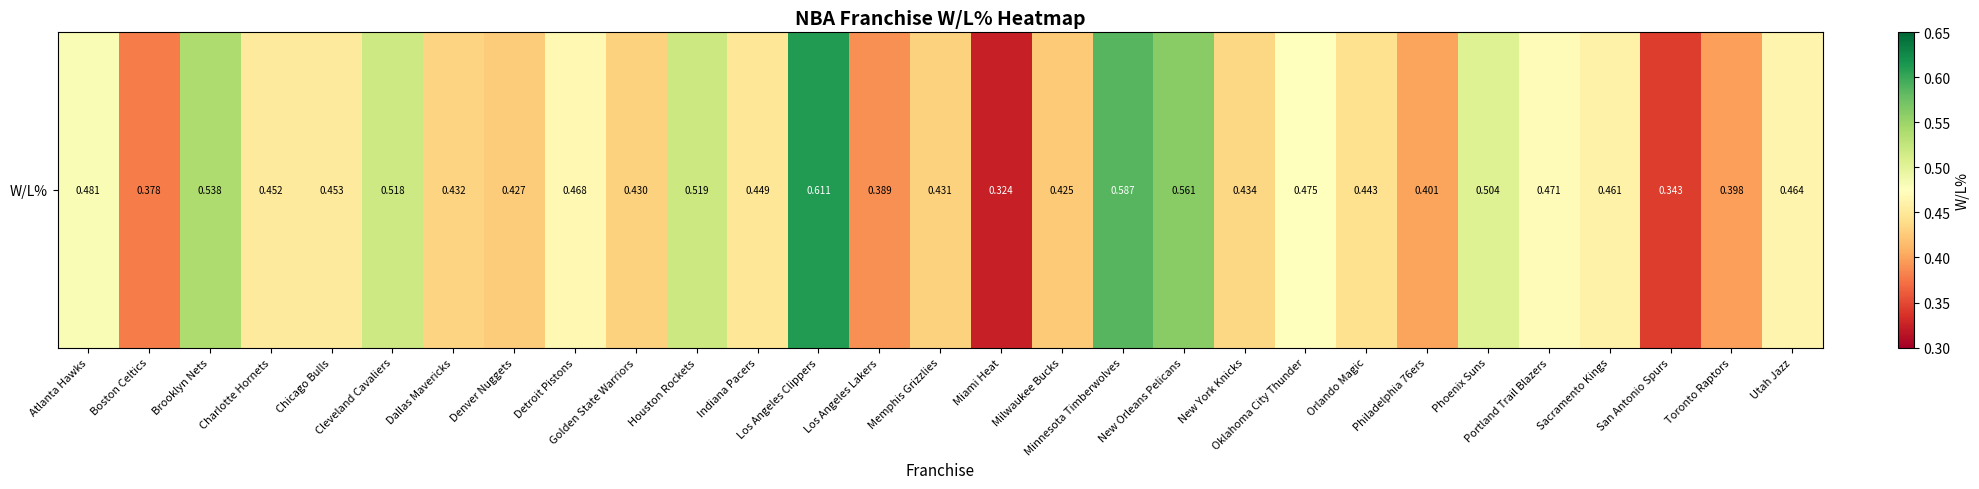

Rank the categories by value from lowest to highest.

Miami Heat, San Antonio Spurs, Boston Celtics, Los Angeles Lakers, Toronto Raptors, Philadelphia 76ers, Milwaukee Bucks, Denver Nuggets, Golden State Warriors, Memphis Grizzlies, Dallas Mavericks, New York Knicks, Orlando Magic, Indiana Pacers, Charlotte Hornets, Chicago Bulls, Sacramento Kings, Utah Jazz, Detroit Pistons, Portland Trail Blazers, Oklahoma City Thunder, Atlanta Hawks, Phoenix Suns, Cleveland Cavaliers, Houston Rockets, Brooklyn Nets, New Orleans Pelicans, Minnesota Timberwolves, Los Angeles Clippers